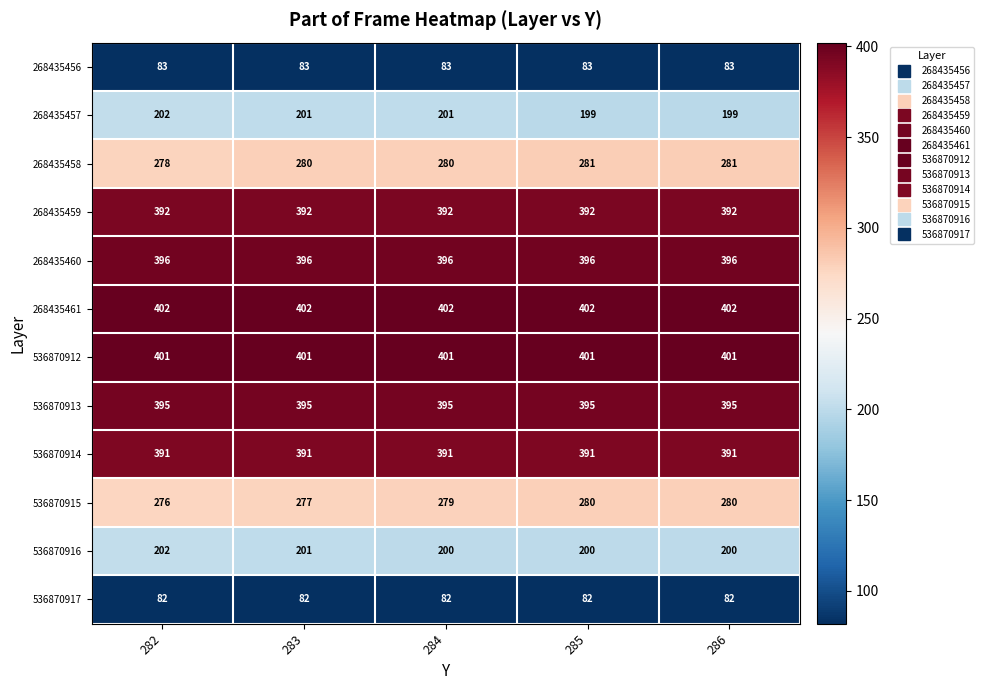

What is the approximate value of 536870915 at 283?

277